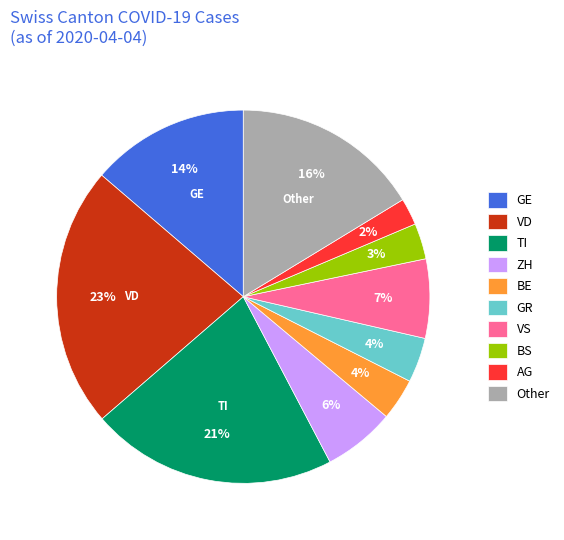

Is it true that GE is 14% of the pie?

True